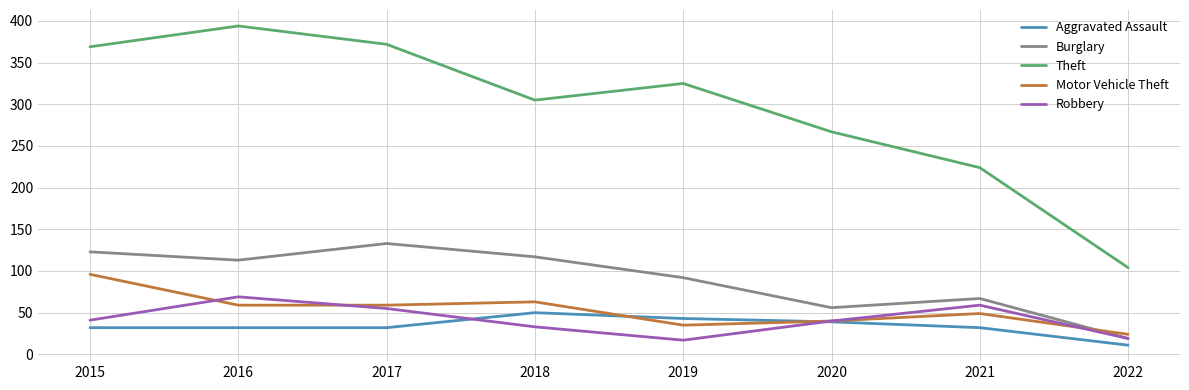

What is the minimum value for Burglary?

19